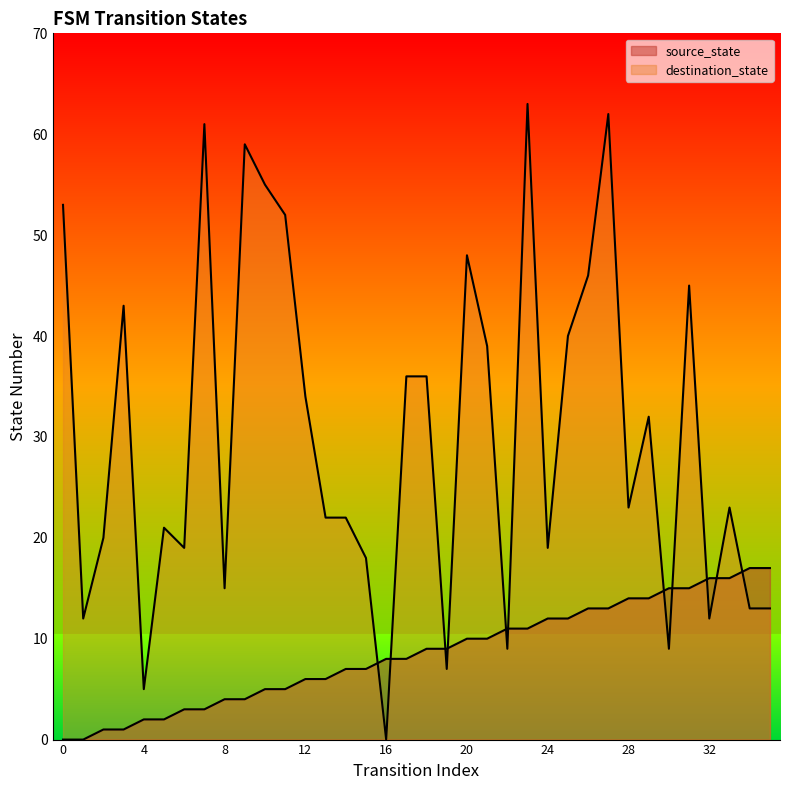

How many values in the destination_state series exceed 23?

17